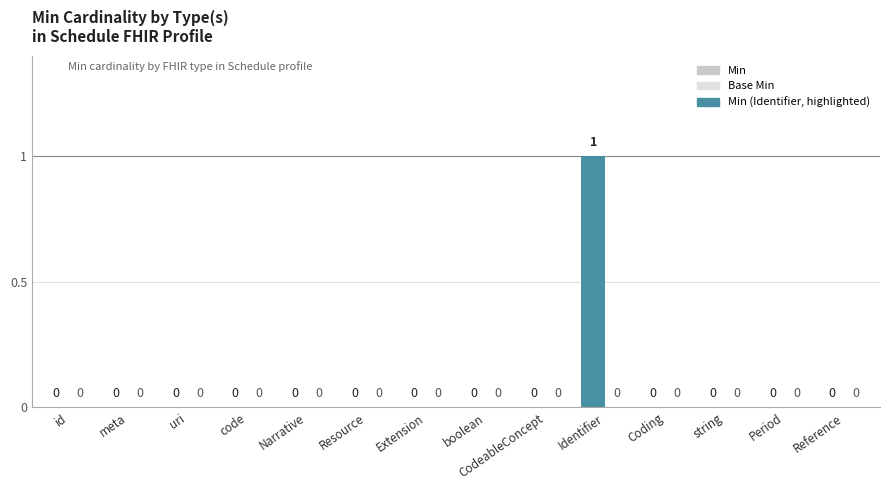

Which has a higher value, Period or Identifier?

Identifier